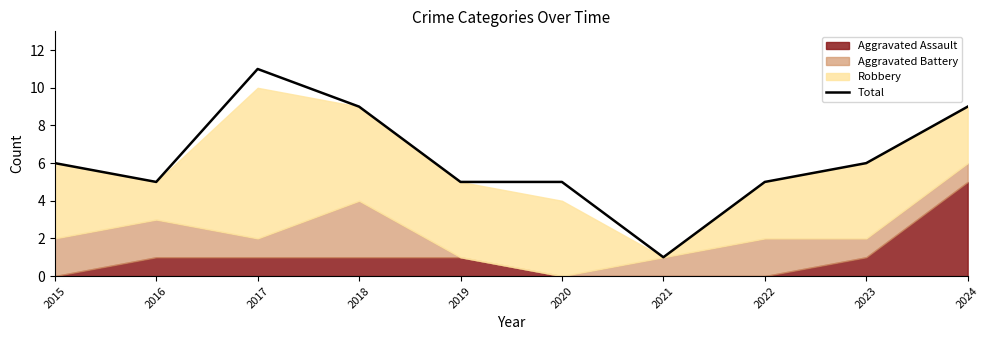

How many categories are shown in the chart?

10